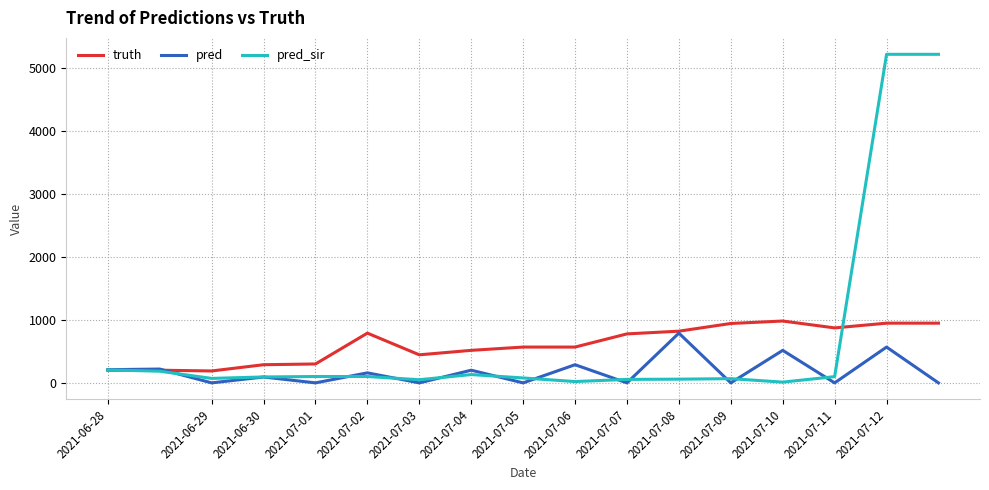

Which series has the widest spread of values?

pred_sir